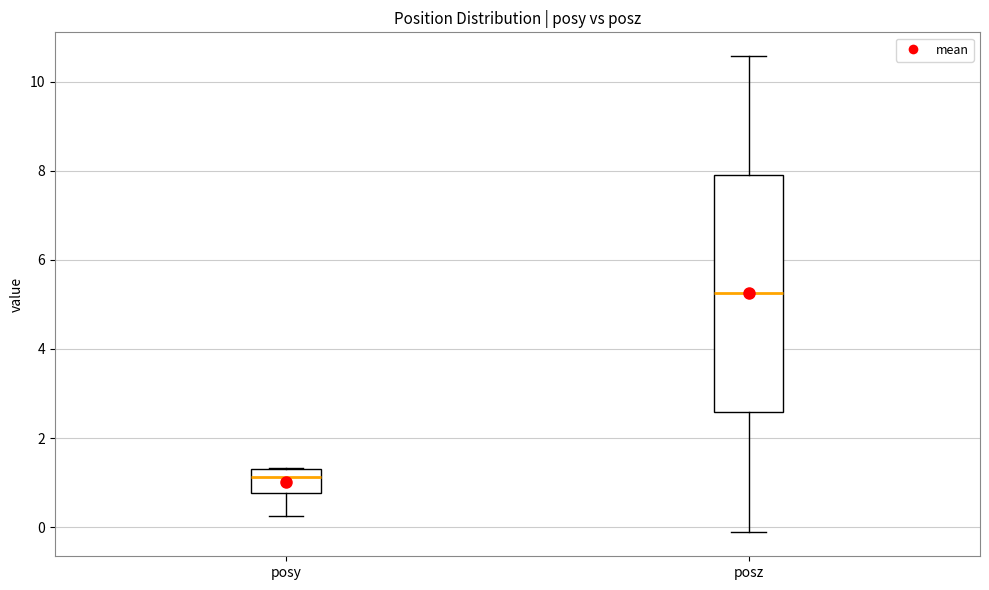

Which box is the tallest, from its lower edge to its upper edge?

posz